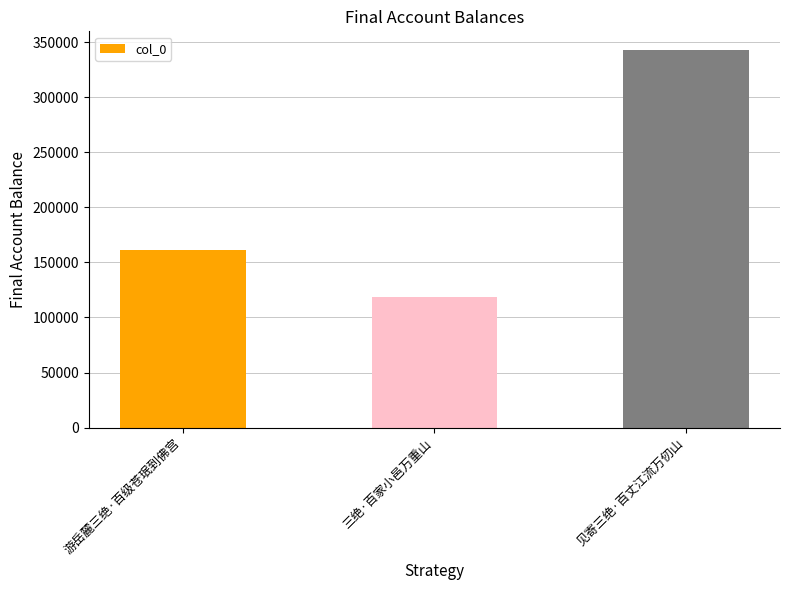

List the labels in order of value, largest first.

见寄三绝·百丈江流万仞山, 游岳麓三绝·百级苍珉到佛宫, 三绝·百家小邑万重山